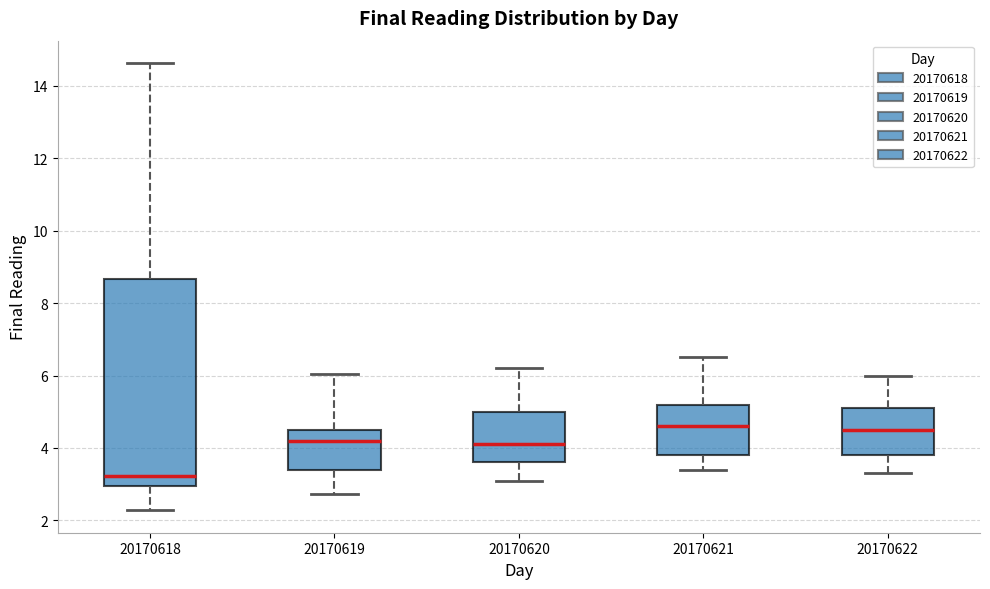

Reading left to right, read every box against the y-axis: the position of its median line, the range the box covers, and the ends of its whiskers. The values are not printed on the chart, so give them approximately, as read against the axis.

20170618: median 3.2, box 3.0 to 8.6, whiskers 2.2 to 14.6
20170619: median 4.2, box 3.4 to 4.6, whiskers 2.8 to 6.0
20170620: median 4.2, box 3.6 to 5.0, whiskers 3.2 to 6.2
20170621: median 4.6, box 3.8 to 5.2, whiskers 3.4 to 6.6
20170622: median 4.6, box 3.8 to 5.2, whiskers 3.4 to 6.0